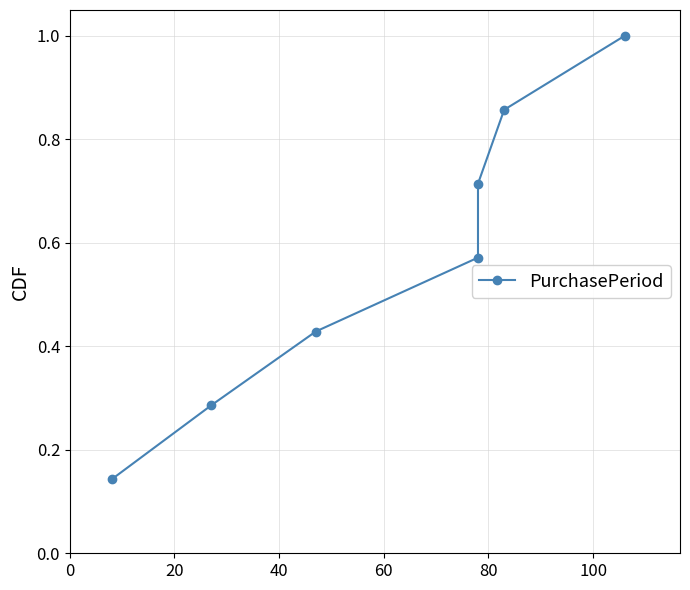

Does the chart display data point markers on the line(s)?

Yes